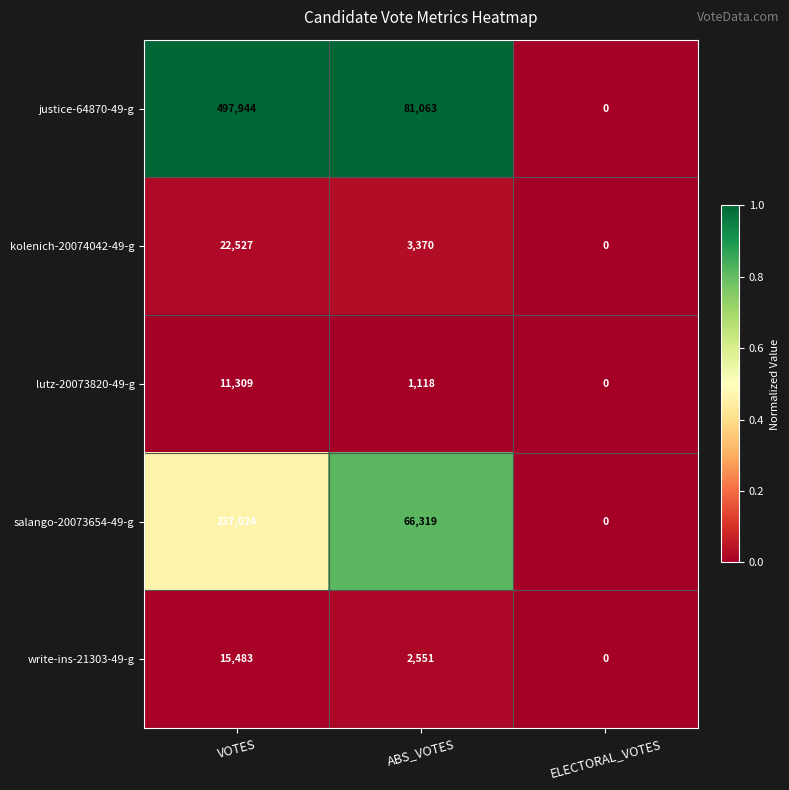

At which category does the chart reach its peak across all series?

VOTES